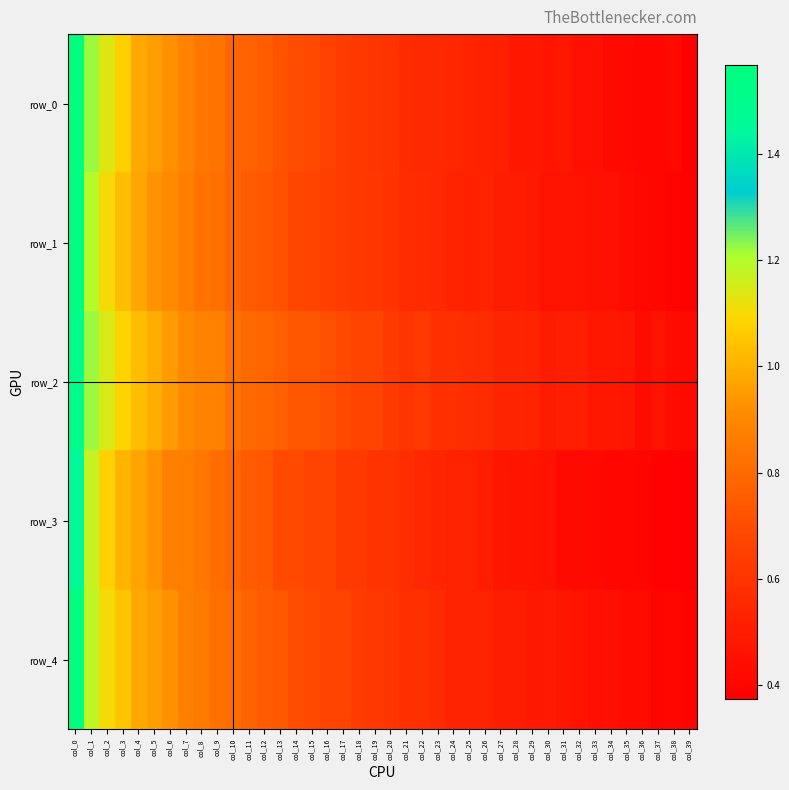

True or false: row_4 has a value of 1.6 at col_0.

True